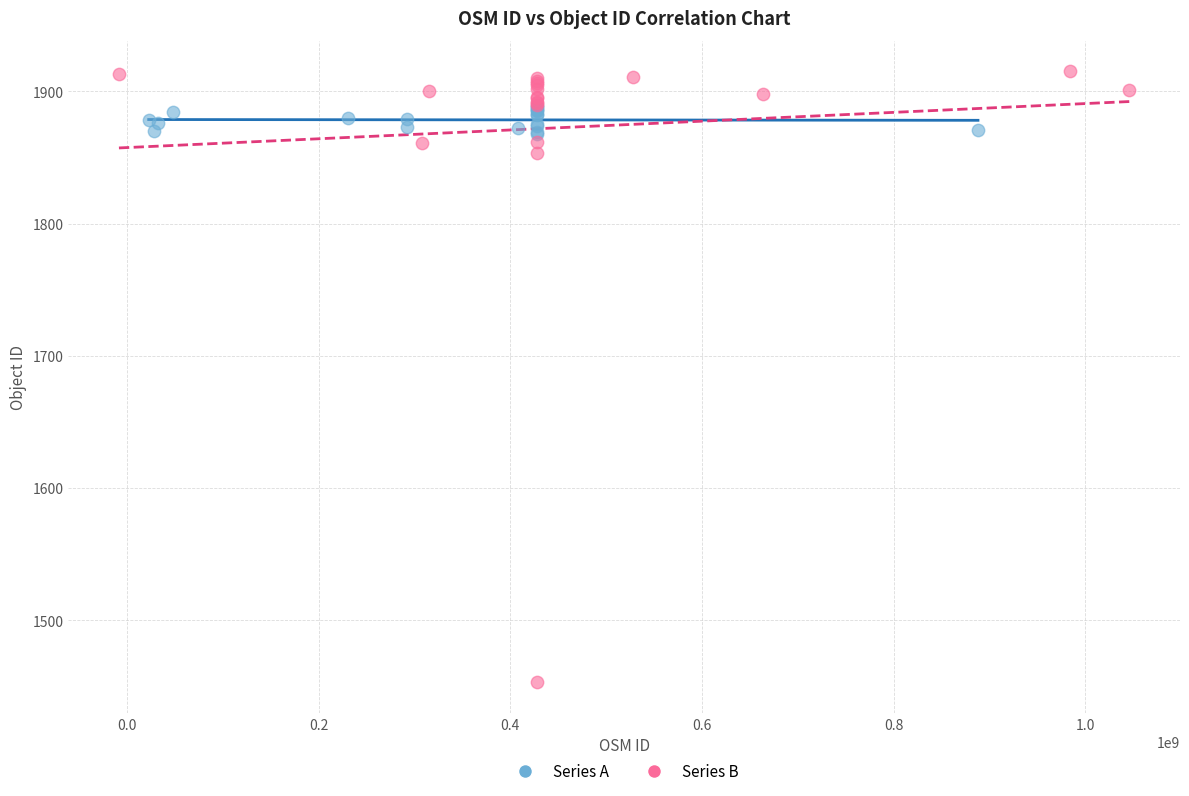

Which series has the widest spread of Y values?

Series B